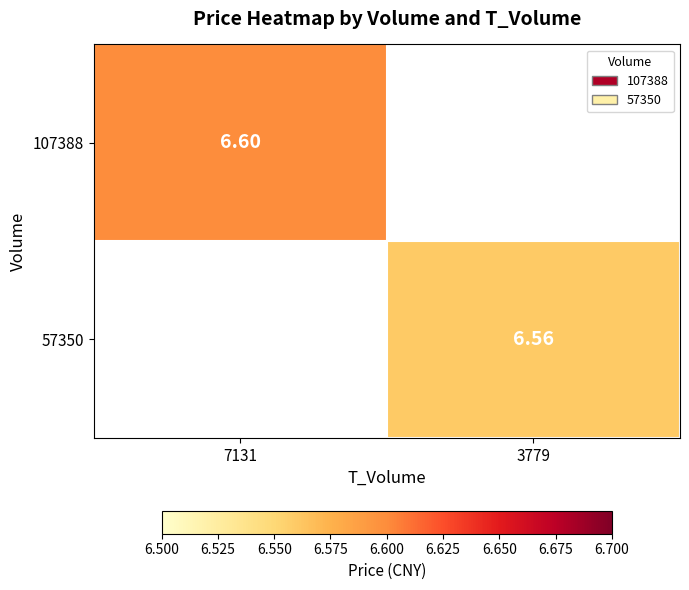

At how many categories does at least one series exceed 6?

2